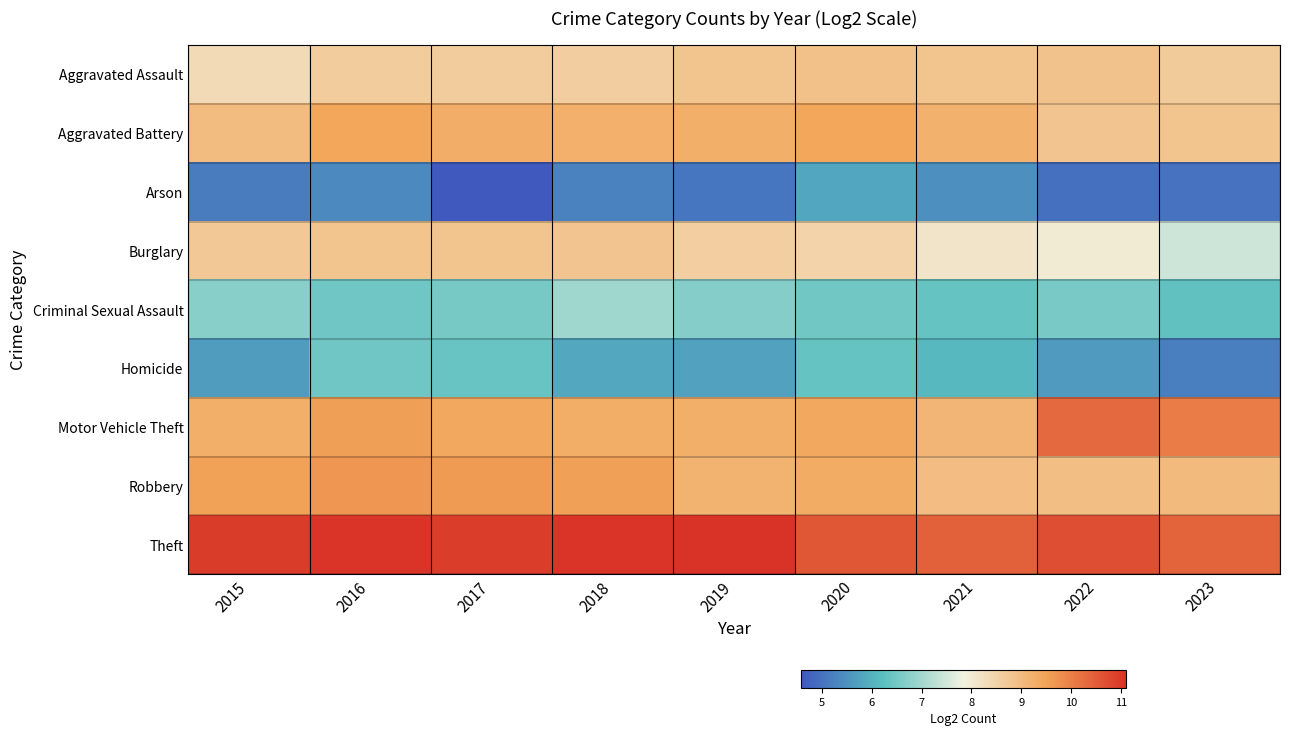

Reading left to right, extract all data points from this chart.

Aggravated Assault: 2015=8.3	2016=8.7	2017=8.6	2018=8.6	2019=8.8	2020=8.9	2021=8.8	2022=8.8	2023=8.7
Aggravated Battery: 2015=9.0	2016=9.4	2017=9.3	2018=9.2	2019=9.3	2020=9.4	2021=9.2	2022=8.8	2023=8.8
Arson: 2015=5.2	2016=5.4	2017=4.6	2018=5.2	2019=5.0	2020=5.8	2021=5.5	2022=5.0	2023=5.0
Burglary: 2015=8.7	2016=8.8	2017=8.8	2018=8.8	2019=8.6	2020=8.5	2021=8.1	2022=8.0	2023=7.4
Criminal Sexual Assault: 2015=6.7	2016=6.5	2017=6.5	2018=7.0	2019=6.7	2020=6.5	2021=6.4	2022=6.6	2023=6.3
Homicide: 2015=5.7	2016=6.5	2017=6.4	2018=5.8	2019=5.8	2020=6.4	2021=6.1	2022=5.6	2023=5.2
Motor Vehicle Theft: 2015=9.3	2016=9.6	2017=9.4	2018=9.3	2019=9.3	2020=9.4	2021=9.1	2022=10.3	2023=10.0
Robbery: 2015=9.5	2016=9.7	2017=9.6	2018=9.5	2019=9.2	2020=9.3	2021=9.0	2022=9.0	2023=9.0
Theft: 2015=11.0	2016=11.1	2017=10.9	2018=11.1	2019=11.1	2020=10.6	2021=10.4	2022=10.7	2023=10.4